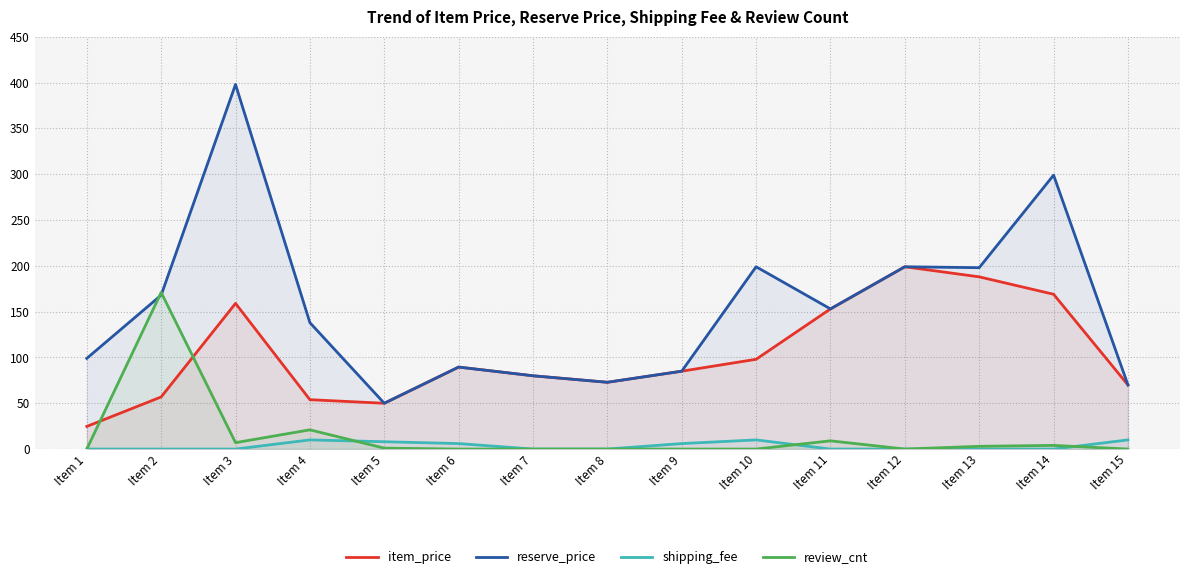

Where do review_cnt and reserve_price first cross each other?

Item 1 and Item 2